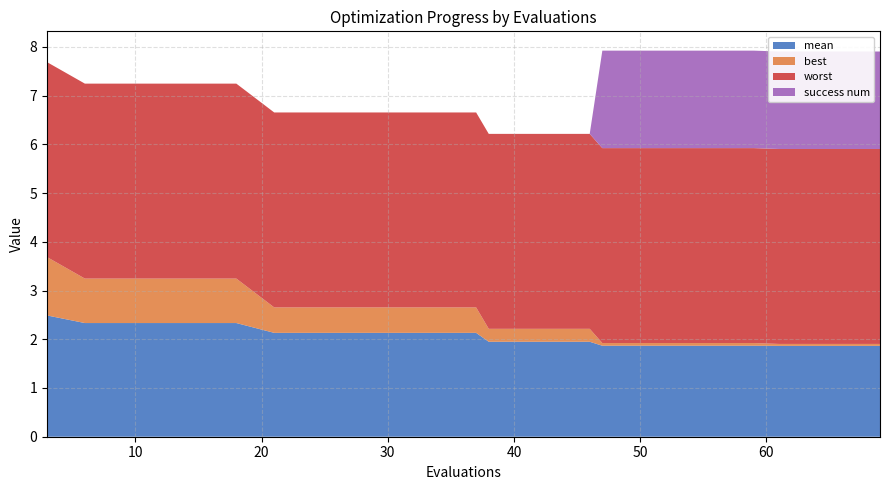

Reading left to right, what are all the values shown in this chart?

mean: 3=2.5	6=2.3	10=2.3	14=2.3	18=2.3	21=2.1	25=2.1	29=2.1	33=2.1	37=2.1	38=1.9	42=1.9	46=1.9	47=1.9	51=1.9	55=1.9	59=1.9	61=1.9	65=1.9	69=1.9
best: 3=1.2	6=0.9	10=0.9	14=0.9	18=0.9	21=0.5	25=0.5	29=0.5	33=0.5	37=0.5	38=0.3	42=0.3	46=0.3	47=0.1	51=0.1	55=0.1	59=0.1	61=0.0	65=0.0	69=0.0
worst: 3=4.0	6=4.0	10=4.0	14=4.0	18=4.0	21=4.0	25=4.0	29=4.0	33=4.0	37=4.0	38=4.0	42=4.0	46=4.0	47=4.0	51=4.0	55=4.0	59=4.0	61=4.0	65=4.0	69=4.0
success num: 3=0.0	6=0.0	10=0.0	14=0.0	18=0.0	21=0.0	25=0.0	29=0.0	33=0.0	37=0.0	38=0.0	42=0.0	46=0.0	47=2.0	51=2.0	55=2.0	59=2.0	61=2.0	65=2.0	69=2.0